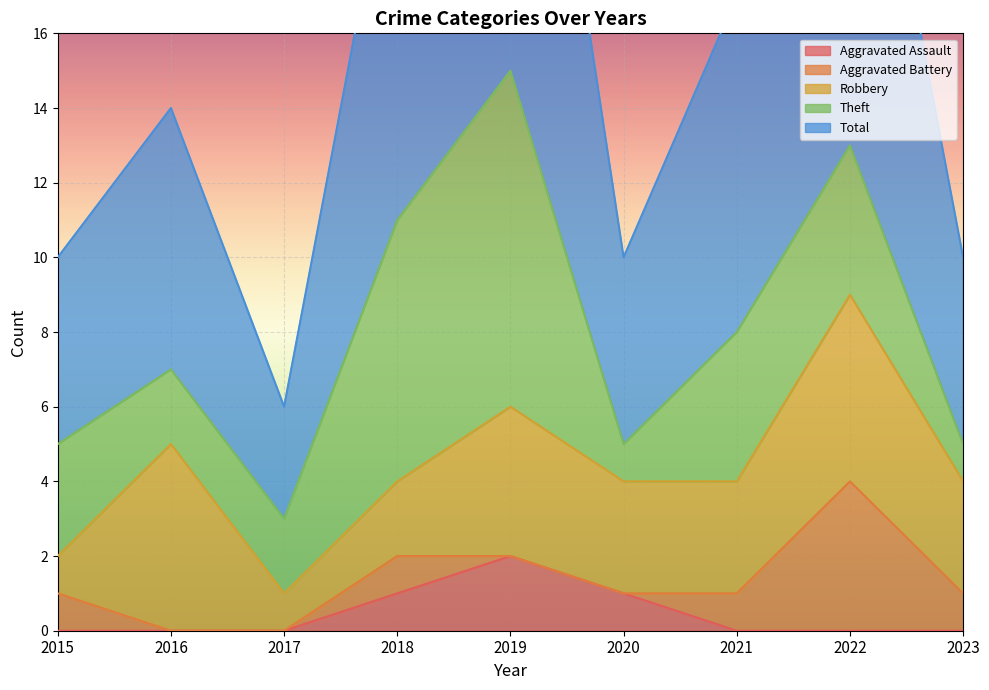

Where is the first local maximum for Total?

2016